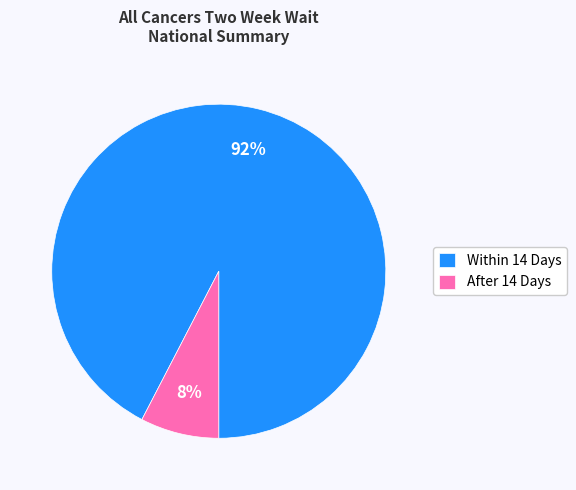

How many slices are in this pie chart?

2